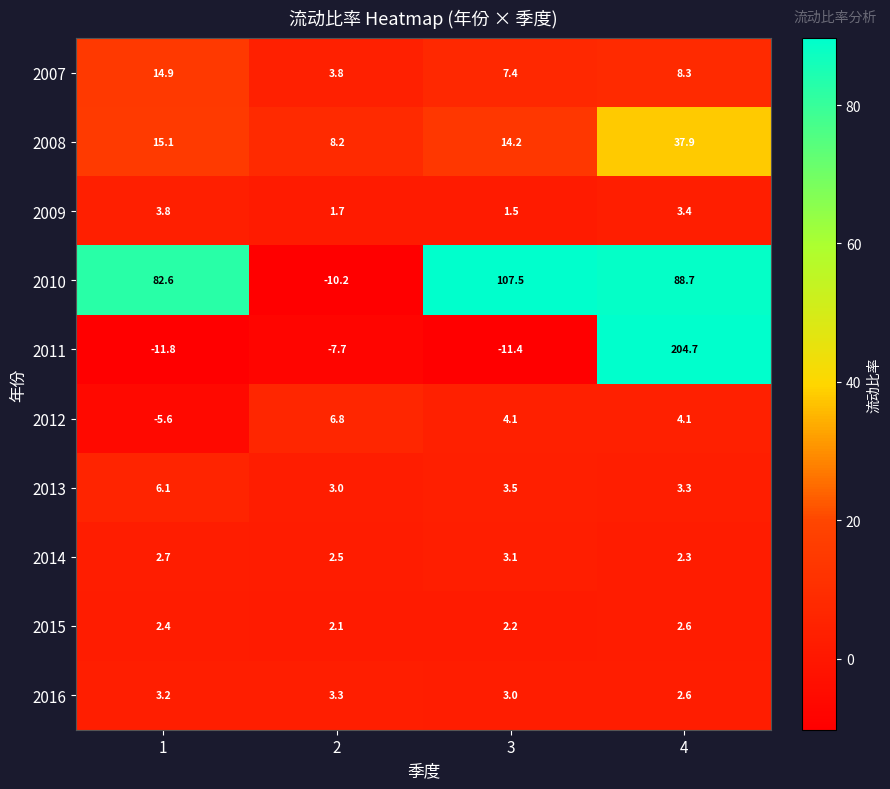

List the series in order of their peak value, lowest first.

2015, 2014, 2016, 2009, 2013, 2012, 2007, 2008, 2010, 2011